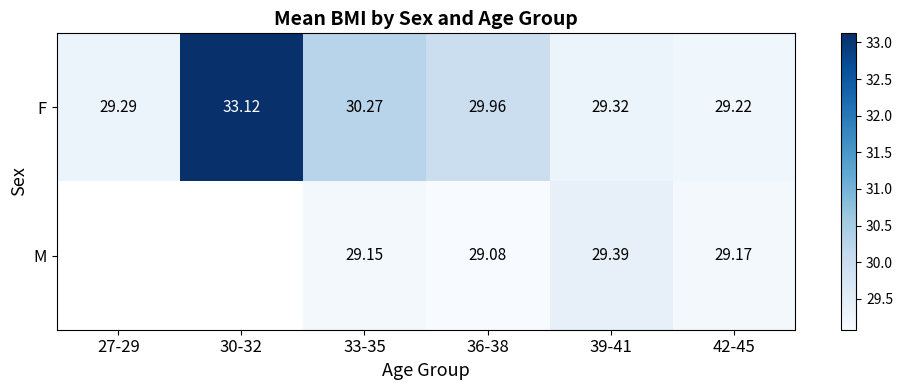

Which label corresponds to the largest value in the chart?

30-32